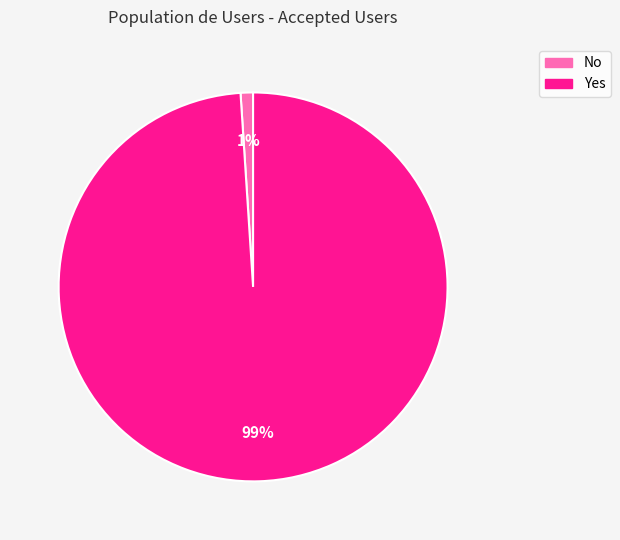

To the nearest percent, what percentage of the pie is No?

1%